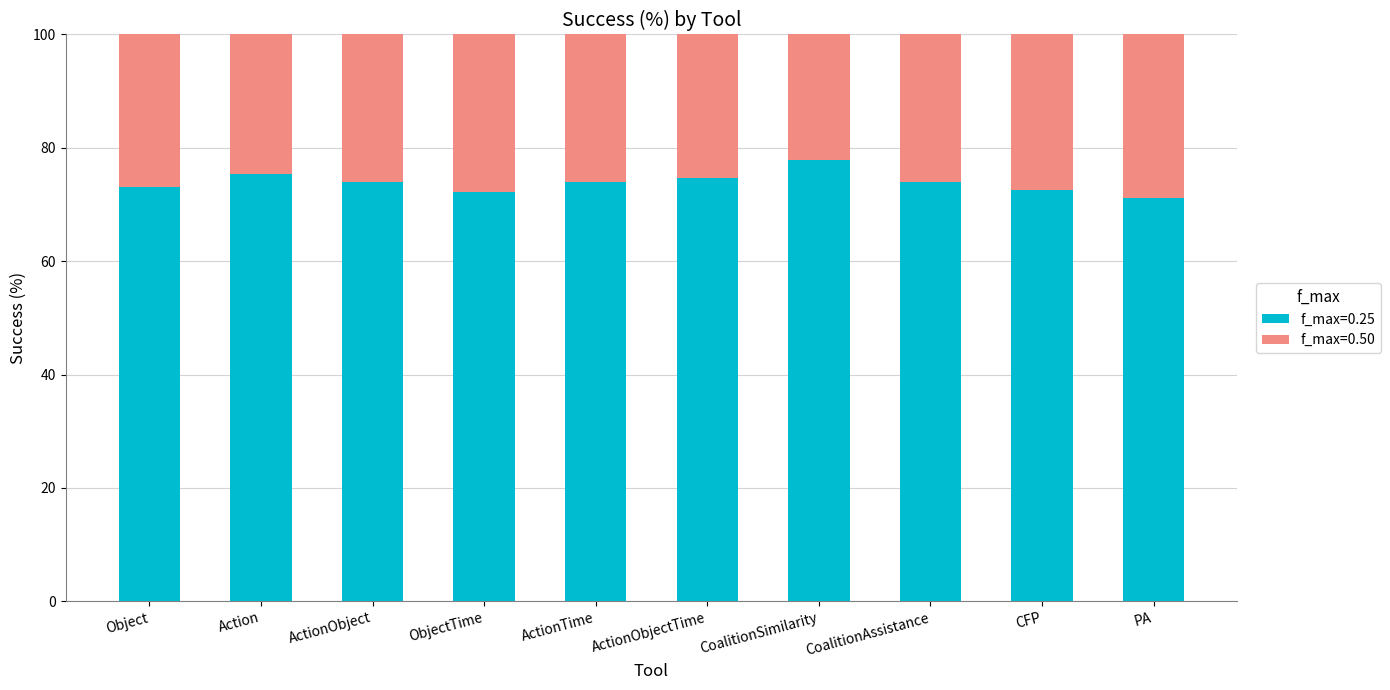

At which label does f_max=0.25 first exceed 73?

Object